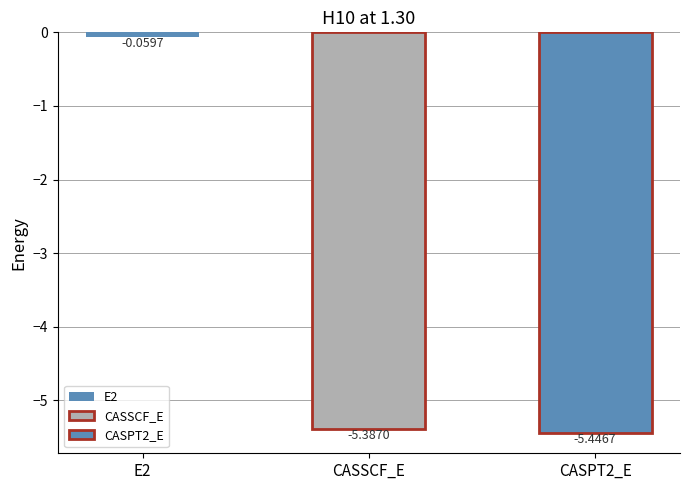

How many bars are there in total?

3